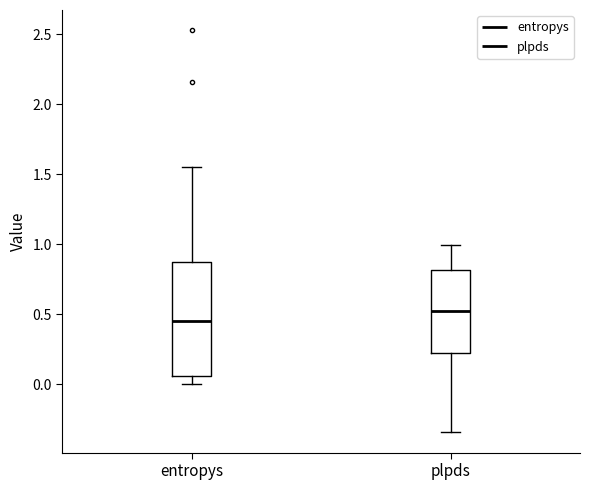

Which box is the tallest, from its lower edge to its upper edge?

entropys